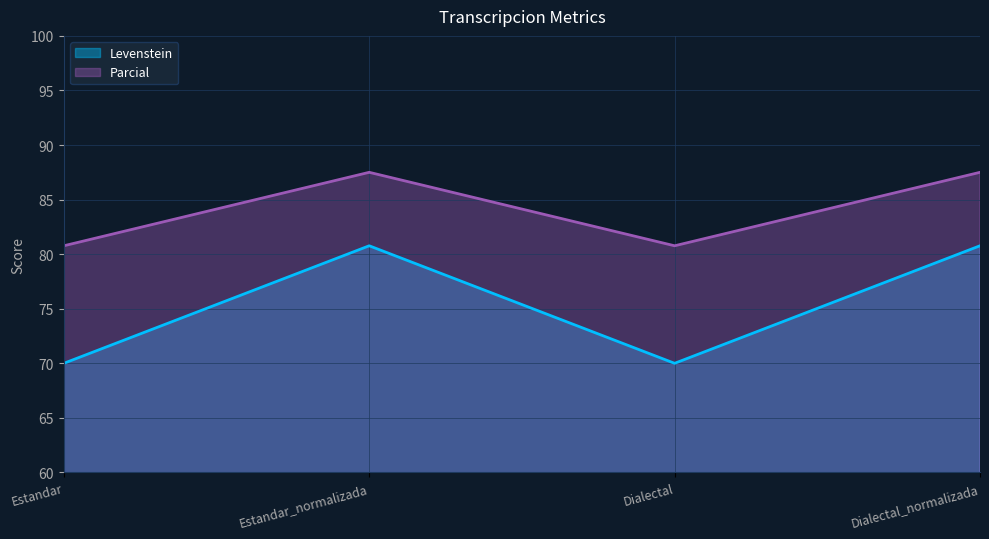

True or false: Parcial has a value of 53.5 at Estandar_normalizada.

False